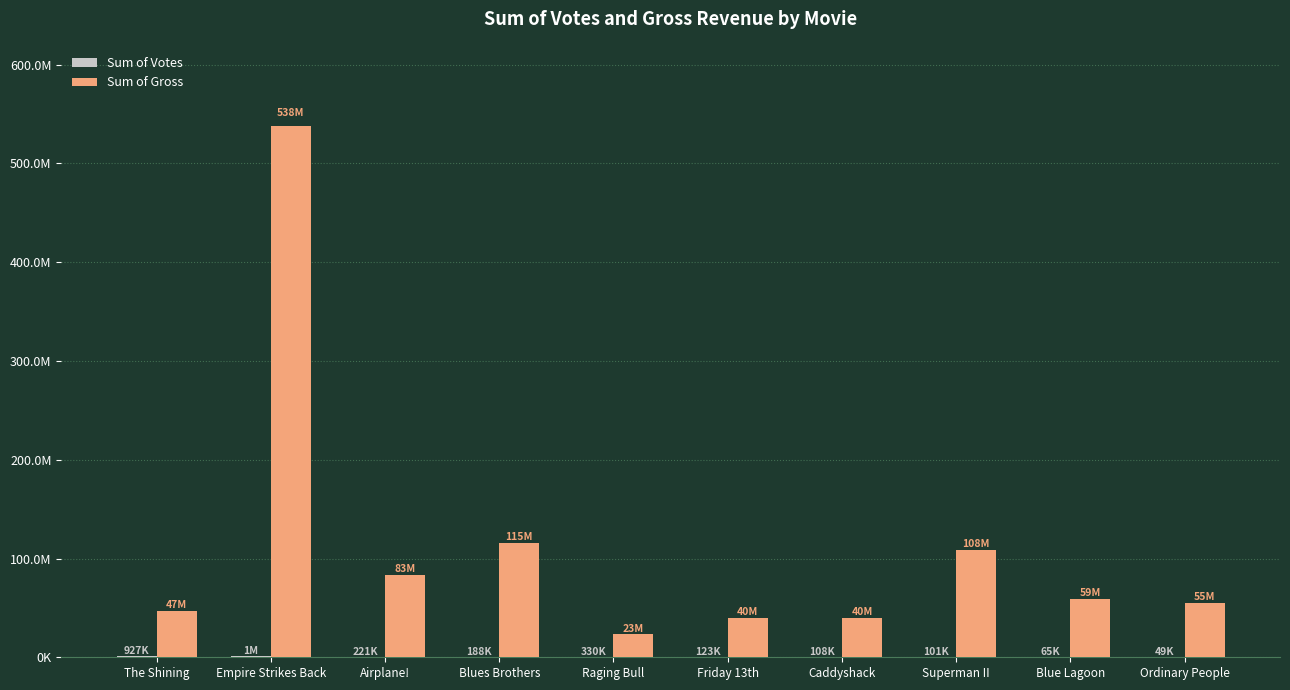

What is the highest value of the Sum of Gross series?

538375067